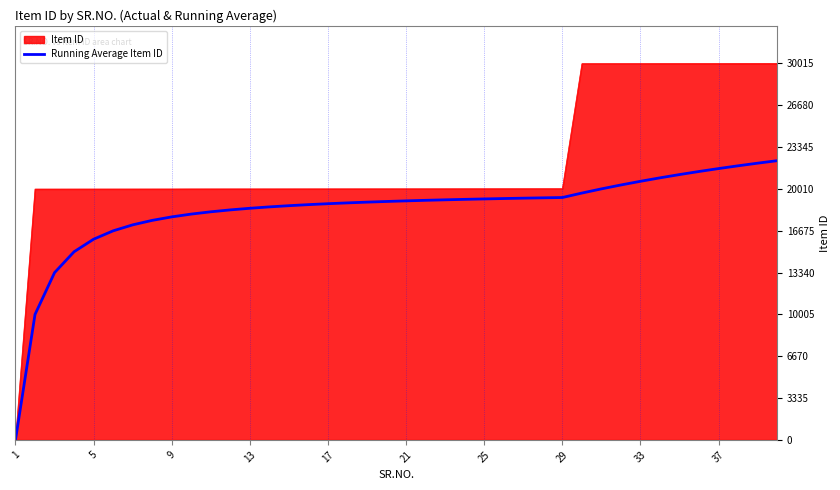

Rank the series by their average value, from lowest to highest.

Running Average Item ID, Item ID